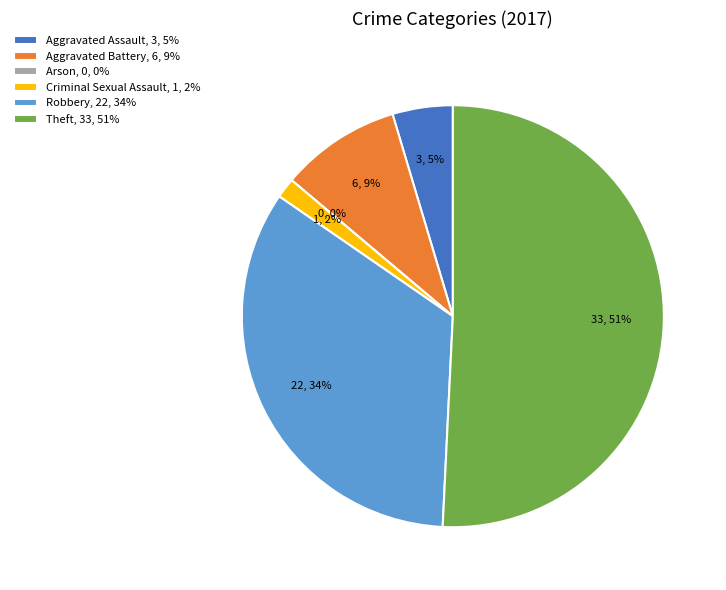

Do Criminal Sexual Assault and Aggravated Battery together represent more than half of the pie?

No